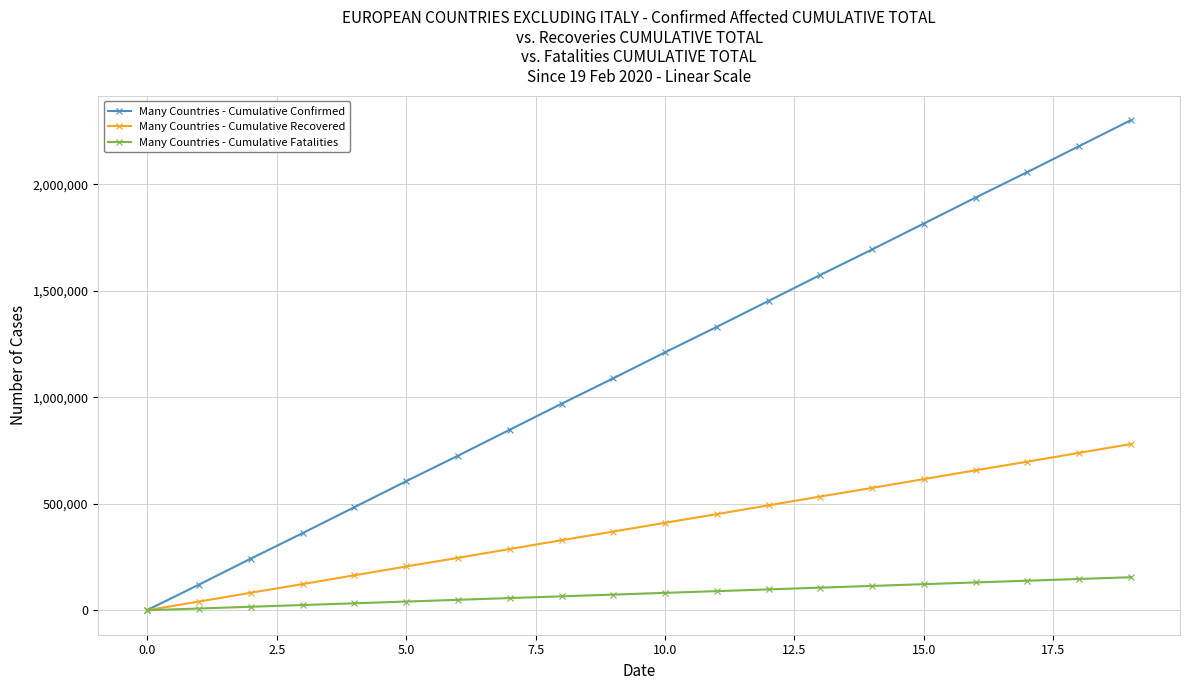

Which series has the largest total across all categories?

Many Countries - Cumulative Confirmed